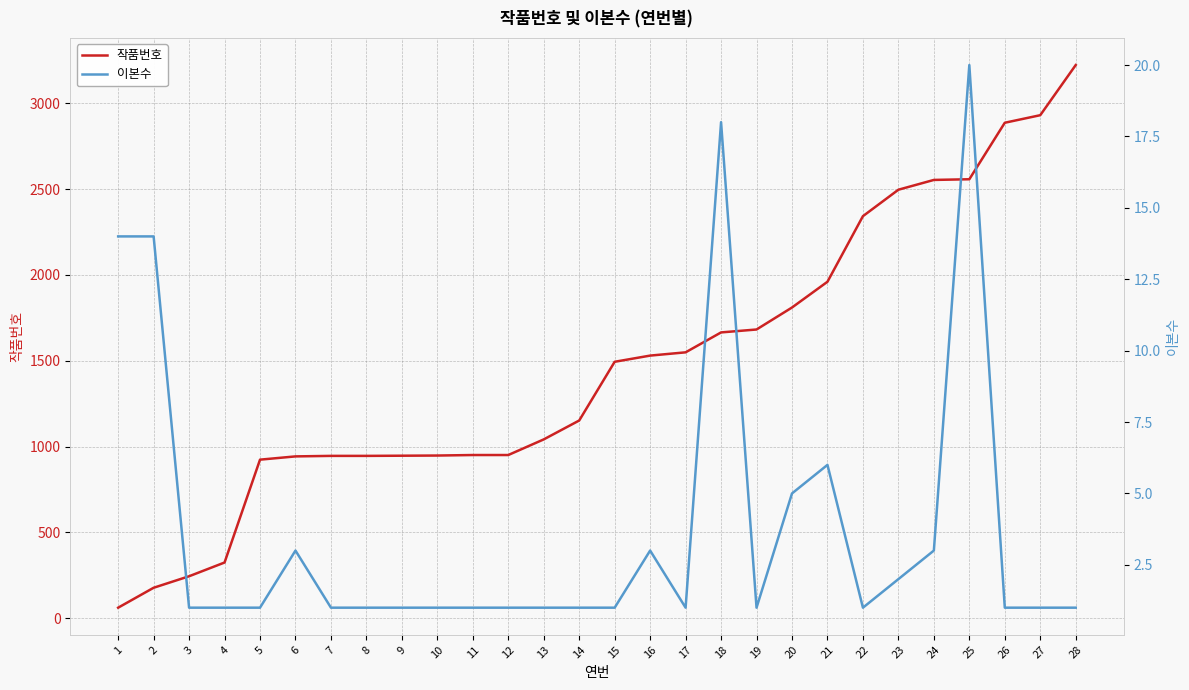

Is it true that 이본수 equals 1 at 12?

True